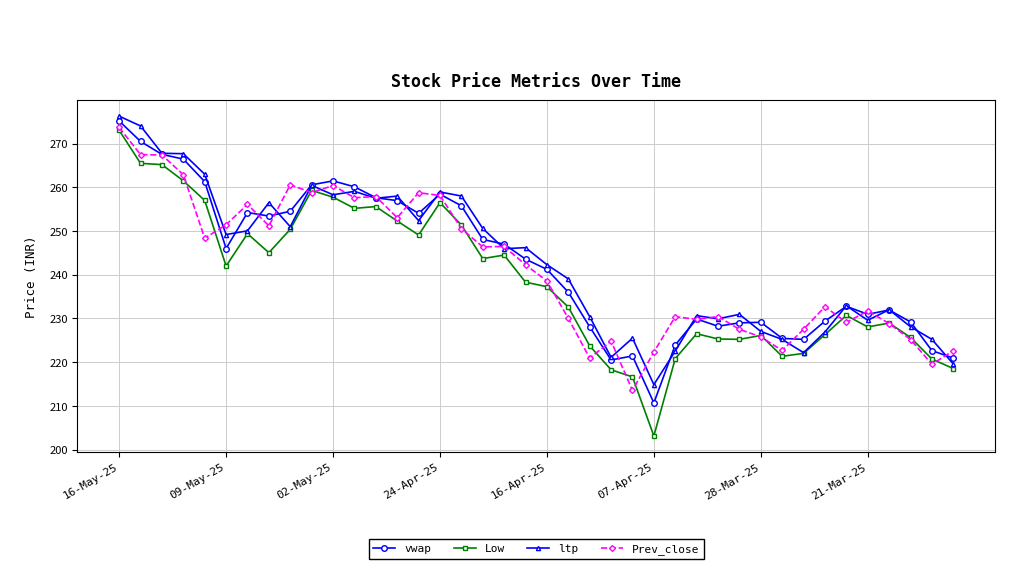

Rank the series by their maximum value, from lowest to highest.

Low, Prev_close, vwap, ltp